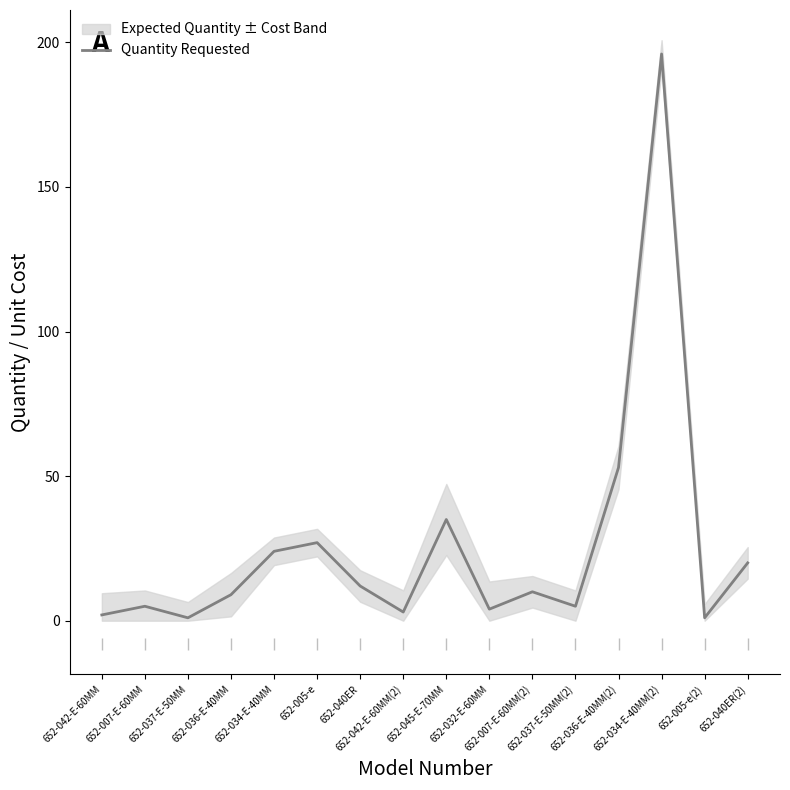

True or false: there are more than 2 points higher than both neighbors.

True